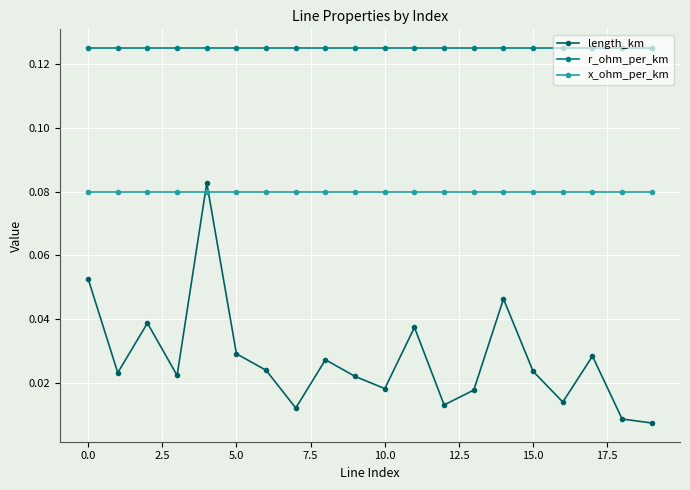

Rank the series by their average value, from highest to lowest.

r_ohm_per_km, x_ohm_per_km, length_km